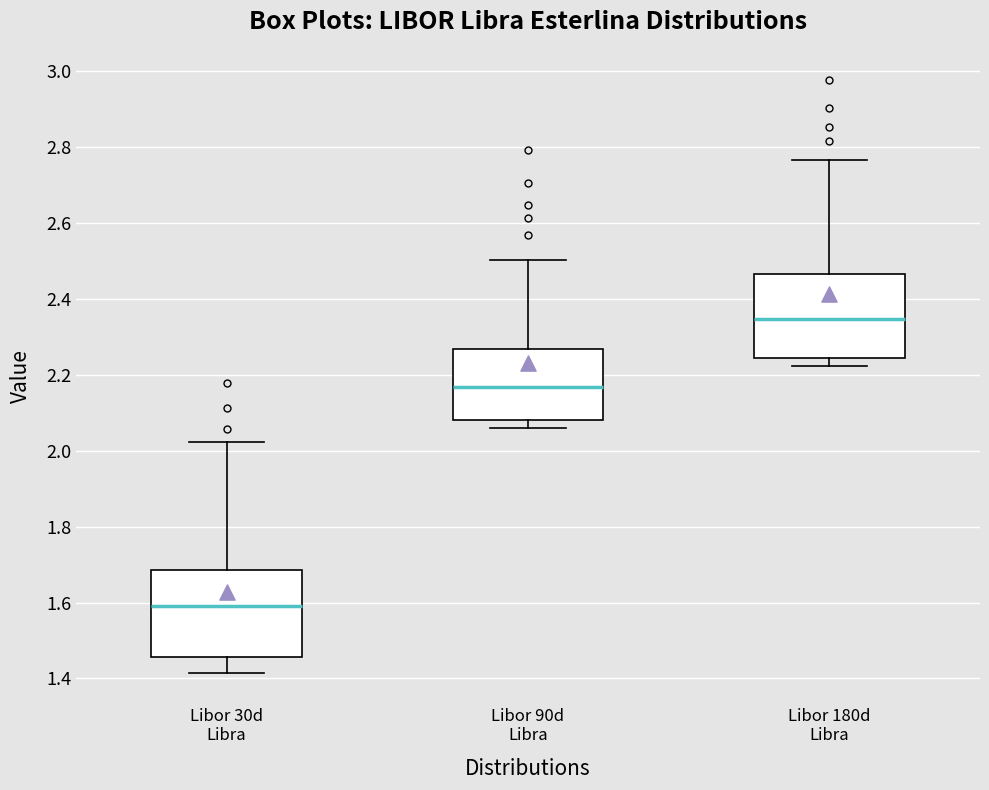

Reading left to right, transcribe this box plot: for each box, give where its median line is, the range the box spans, and where its two whiskers end, as read against the y-axis. The values are not printed on the chart, so give them approximately, as read against the axis.

Libor 30d Libra: median 1.60, box 1.46 to 1.68, whiskers 1.42 to 2.02
Libor 90d Libra: median 2.16, box 2.08 to 2.26, whiskers 2.06 to 2.50
Libor 180d Libra: median 2.34, box 2.24 to 2.46, whiskers 2.22 to 2.76